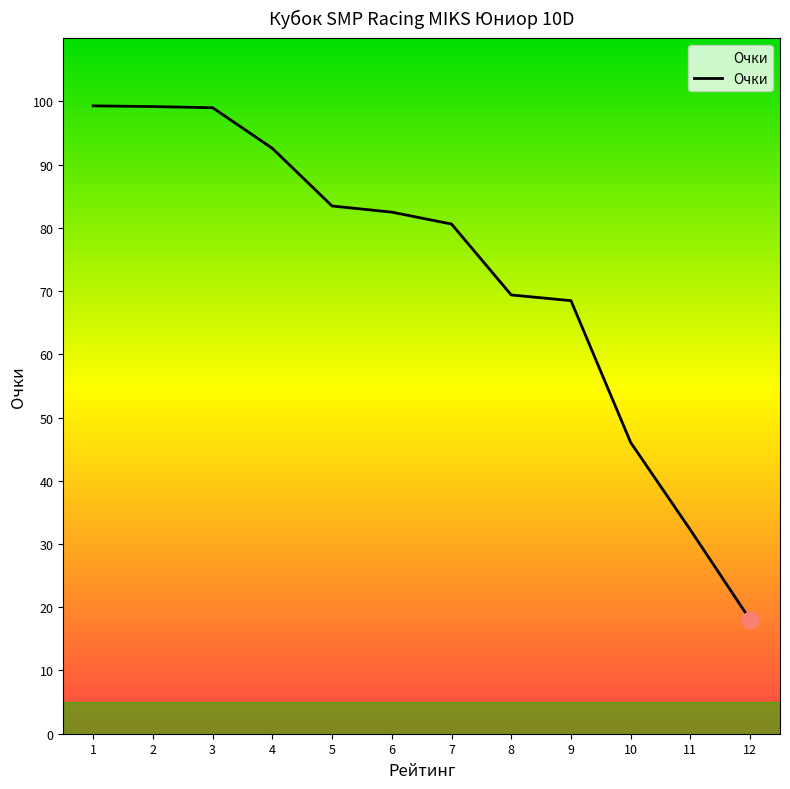

What is the sum of the values at 6 and 5?

165.9